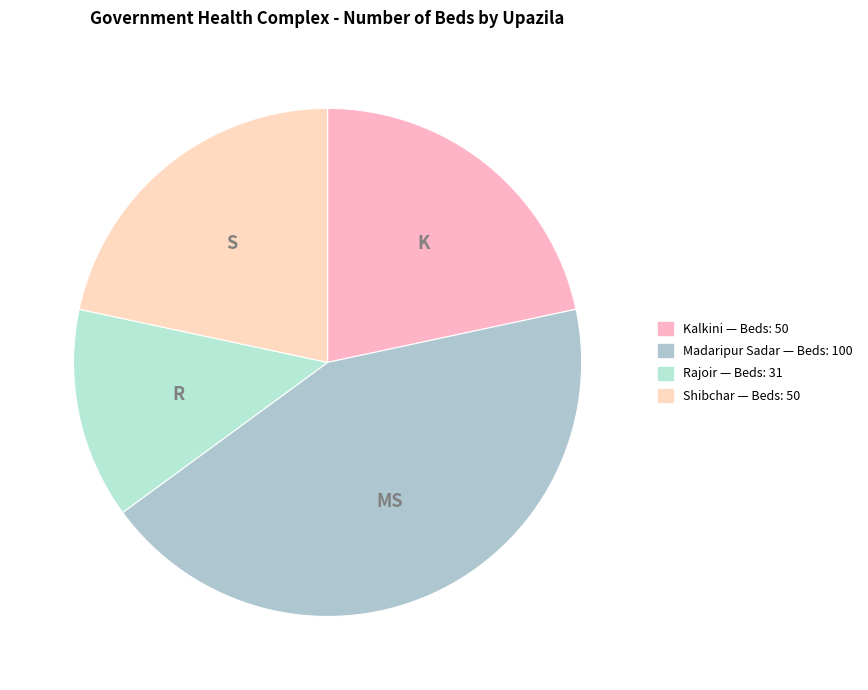

To the nearest percent, what is the combined percentage of Shibchar and Rajoir?

35%